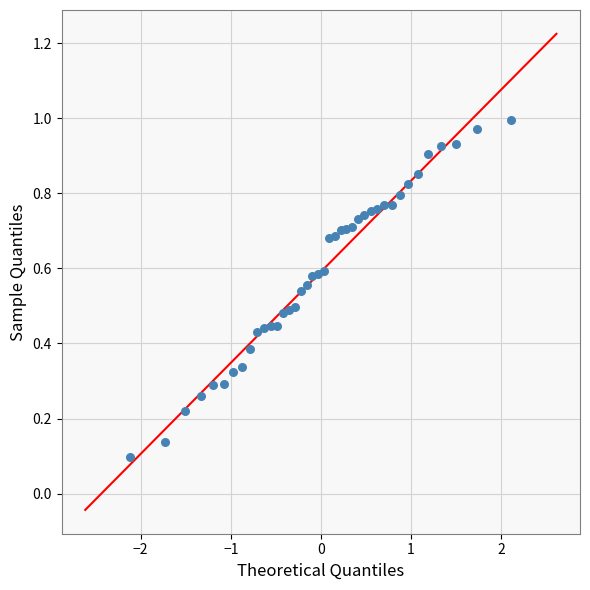

What is the range of X values (max minus min)?

4.2